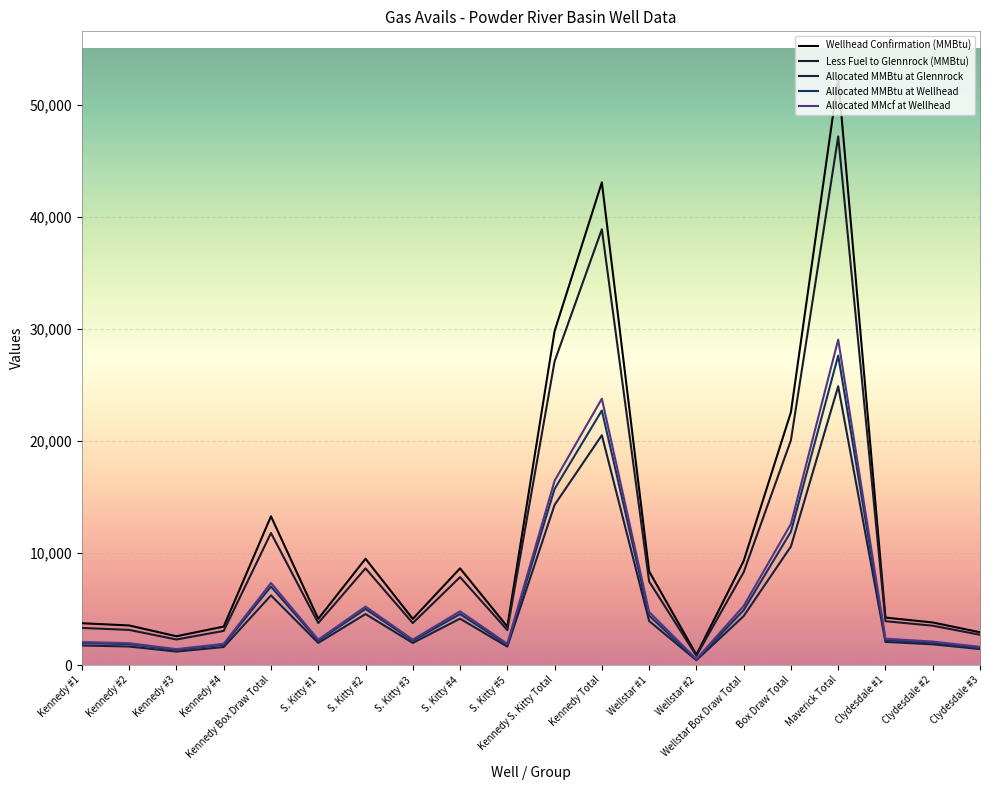

In Allocated MMBtu at Wellhead, how many points are higher than both neighbors (excluding endpoints)?

5